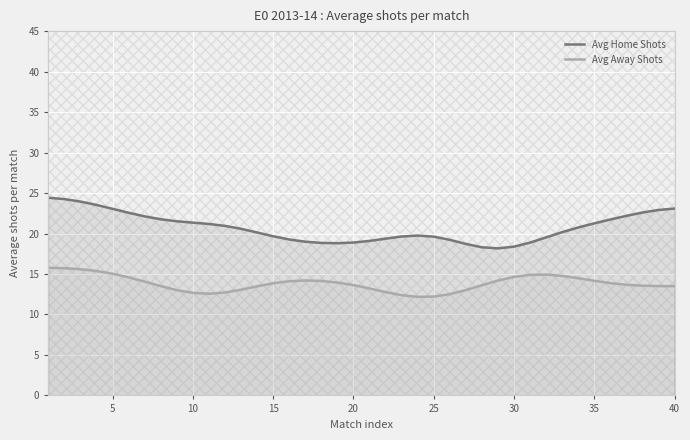

Which series has the largest total across all categories?

Avg Home Shots